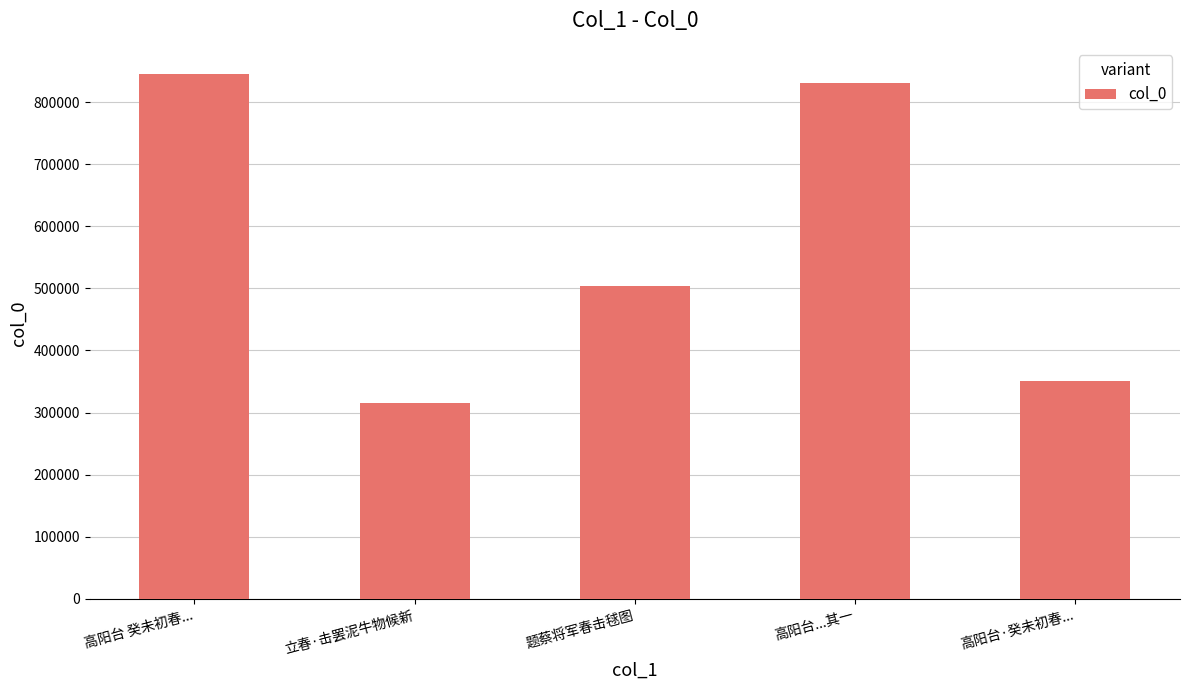

What is the value of the 4th bar from the left?

830892